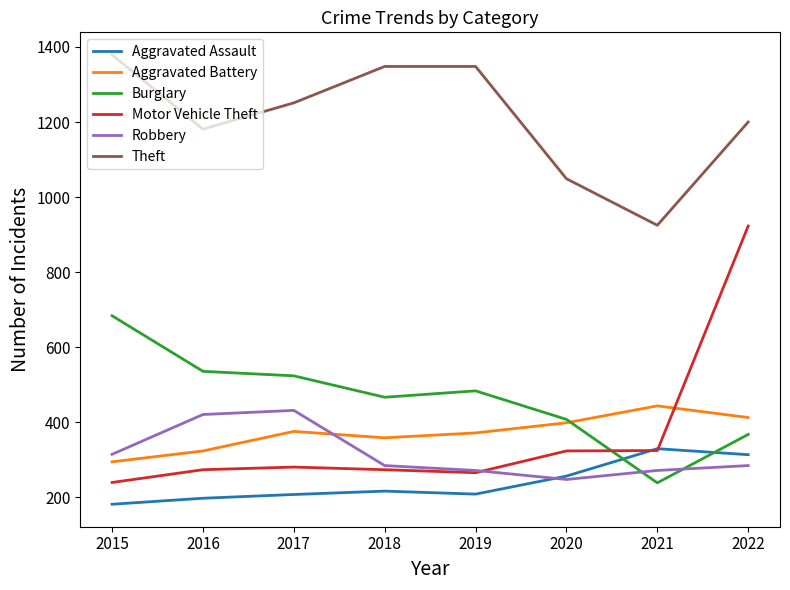

What is the approximate value of Robbery at 2020, to the nearest 50?

250